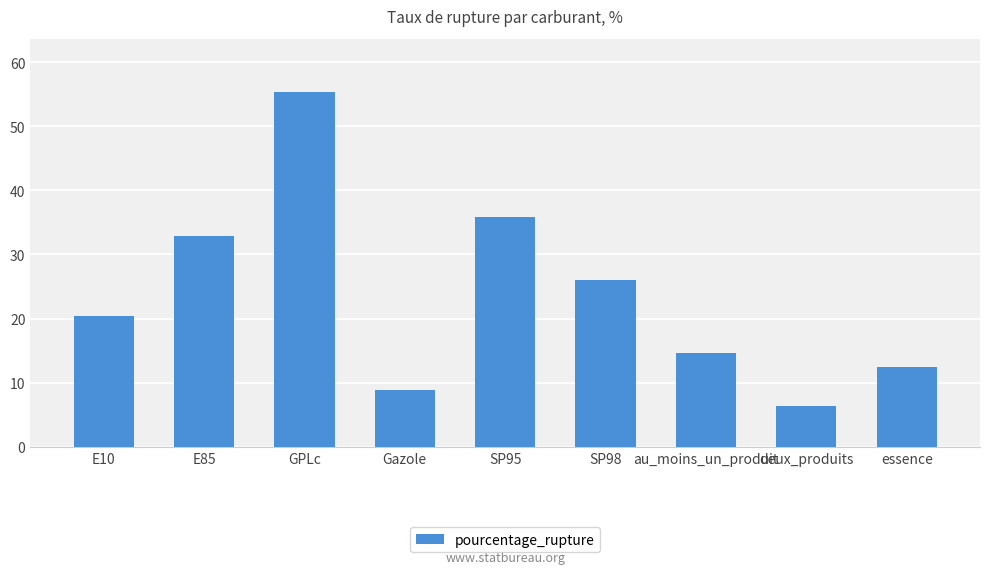

Rank the categories by value from highest to lowest.

GPLc, SP95, E85, SP98, E10, au_moins_un_produit, essence, Gazole, deux_produits